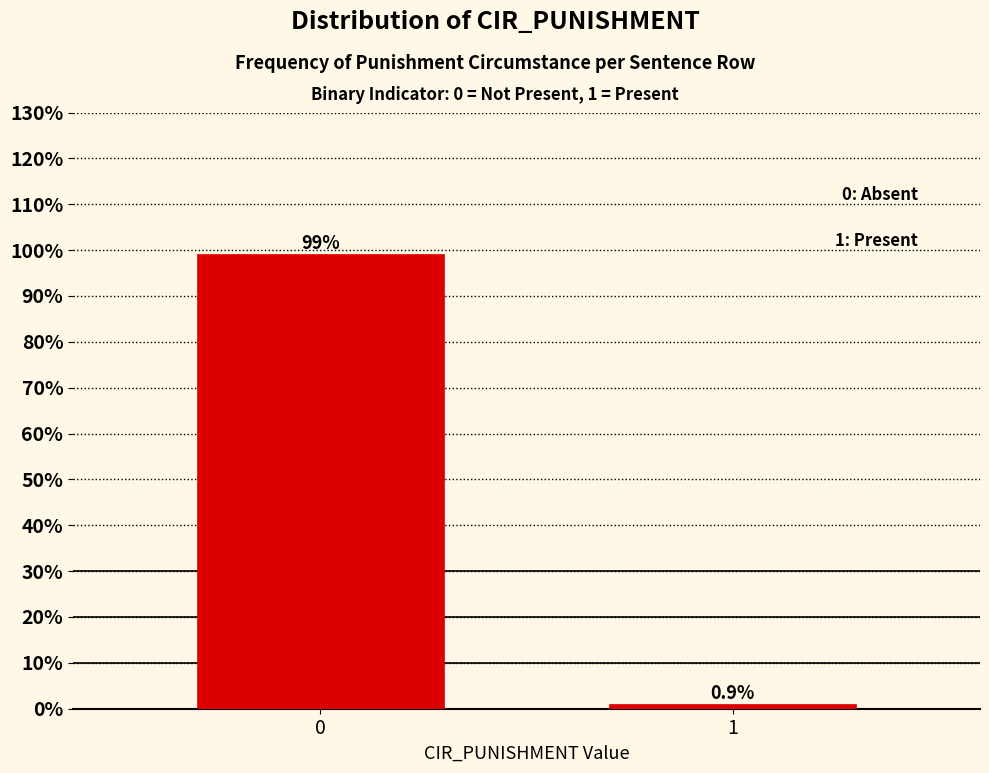

Reading left to right, what are all the values shown in this chart?

99.1	0.9